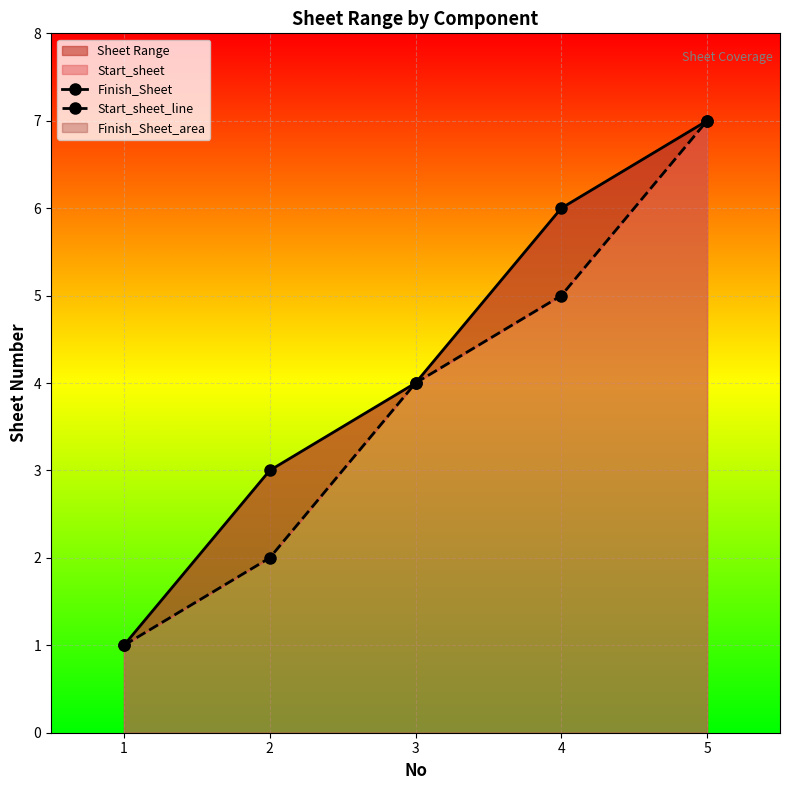

Is the value of Start_sheet_line at 2 greater than the value of Finish_Sheet at 3?

No